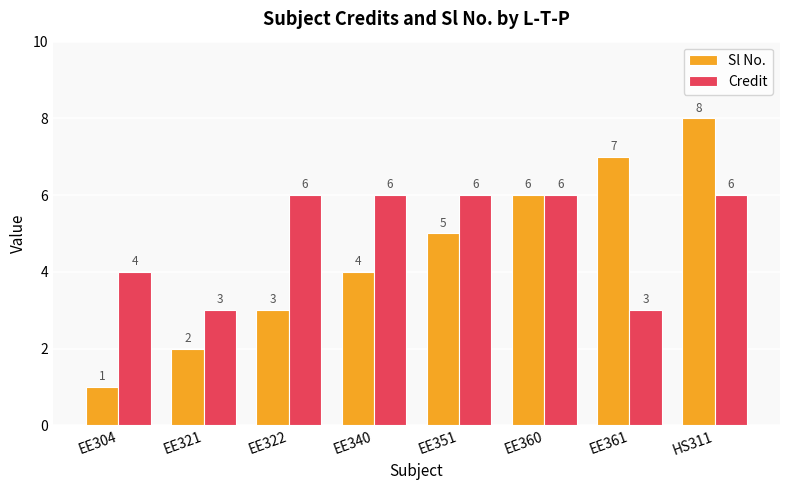

At which category does the chart reach its minimum across all series?

EE304